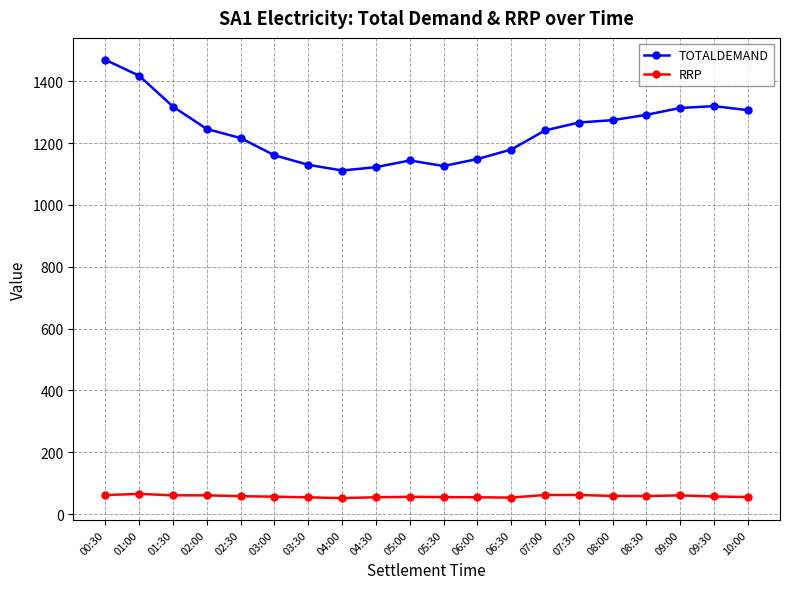

What is the average value of the TOTALDEMAND series?

1239.7